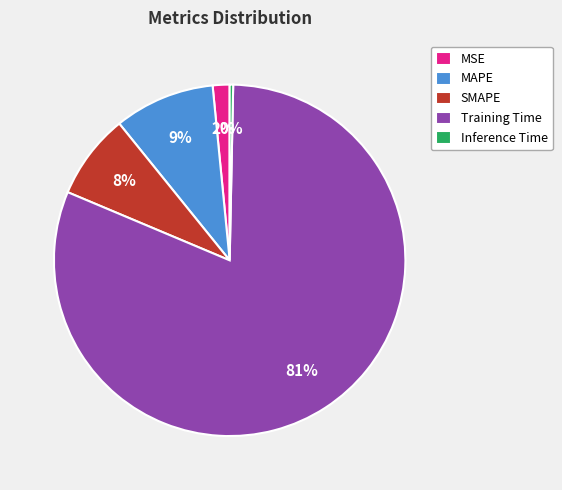

The SMAPE slice represents 1% of the pie. True or false?

False